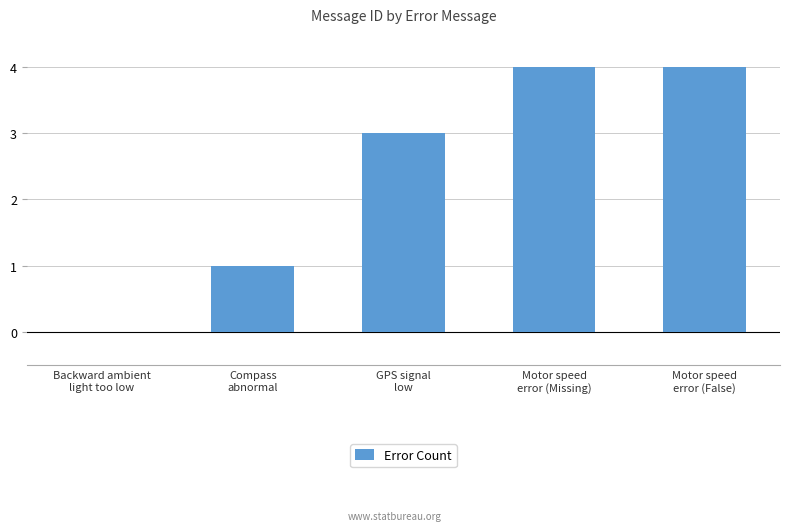

Count the number of categories in the chart.

5